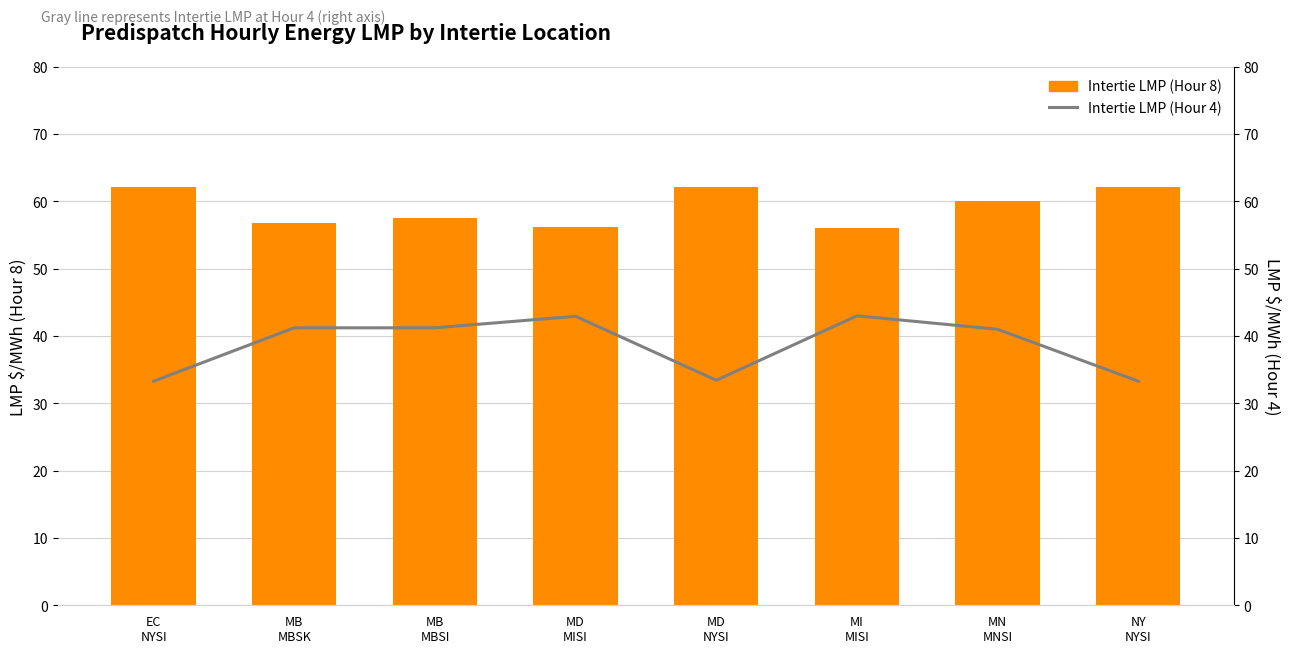

What is the label of the 7th bar from the left?

MN
MNSI